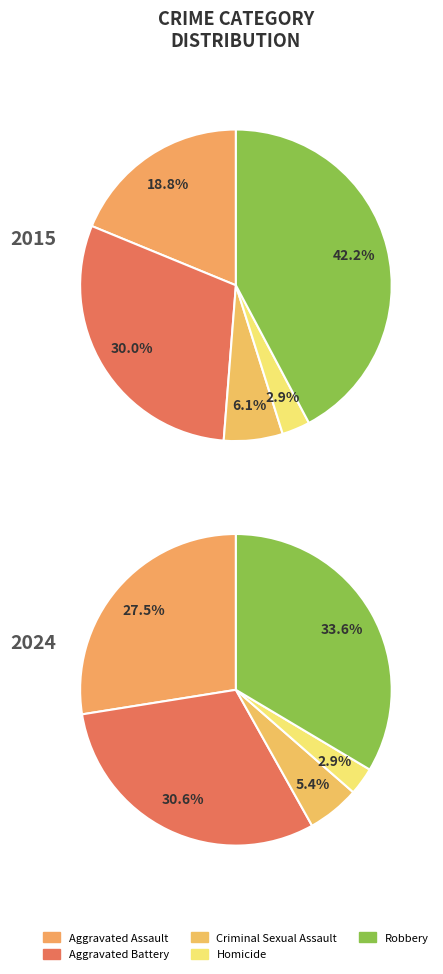

Is there any slice that represents more than half of the pie?

No